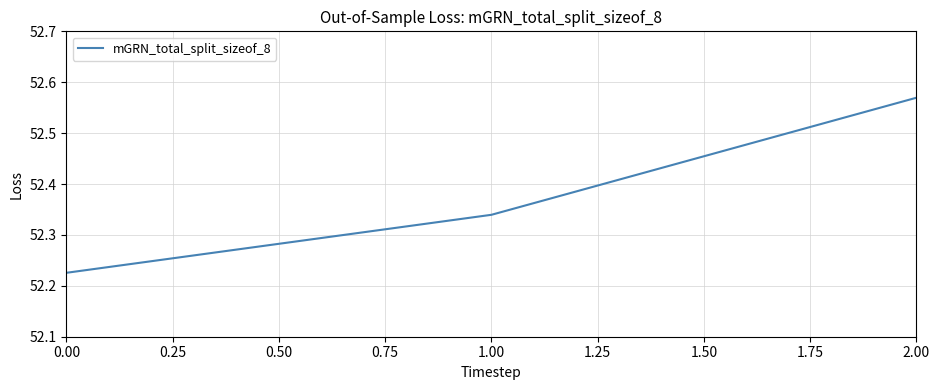

Count the values in the range 52 to 53.

3